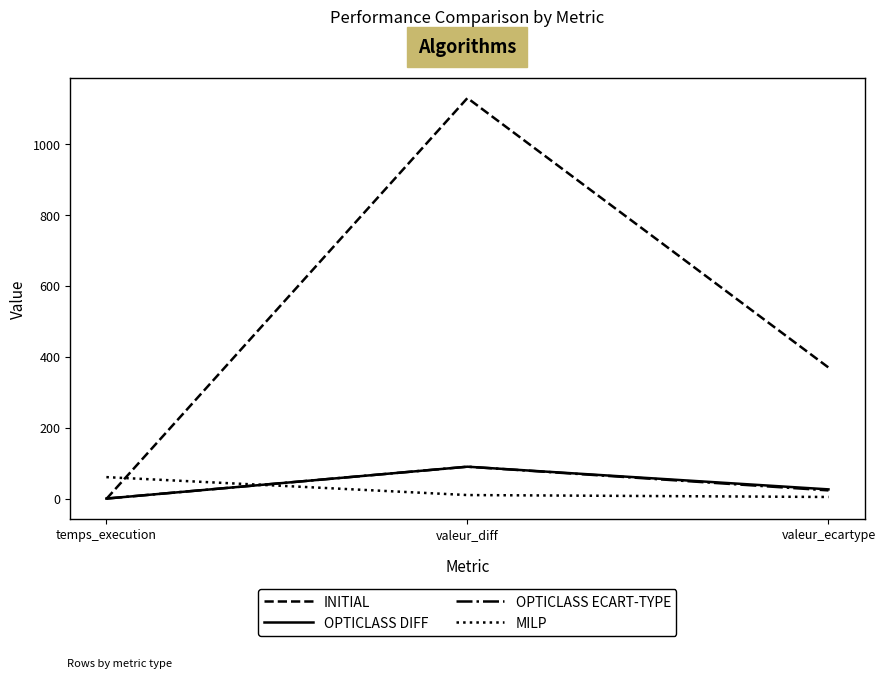

Rank the categories by OPTICLASS DIFF value from highest to lowest.

valeur_diff, valeur_ecartype, temps_execution